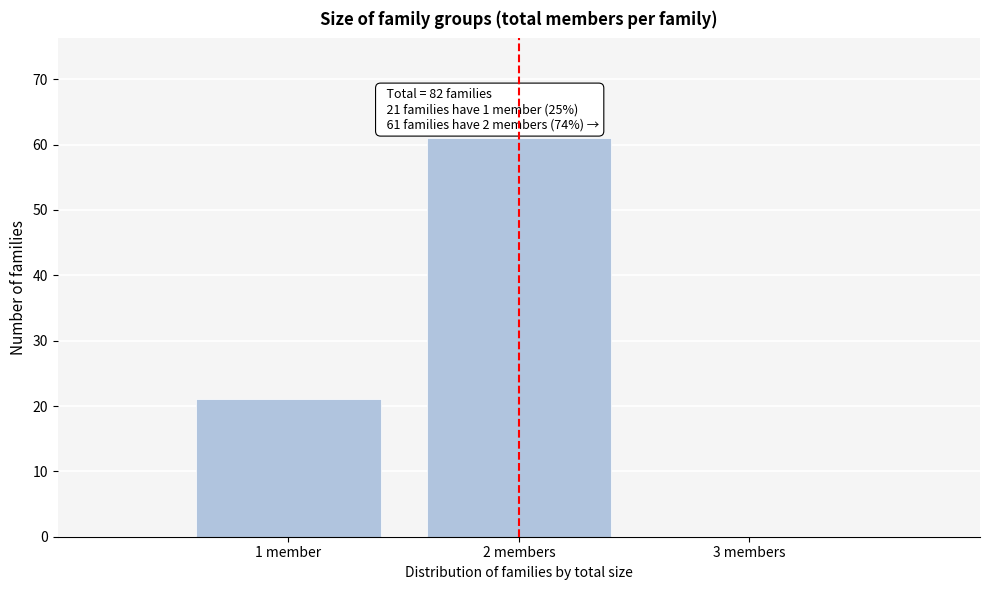

Reading left to right, extract all data points from this chart.

1 member=21	2 members=61	3 members=0